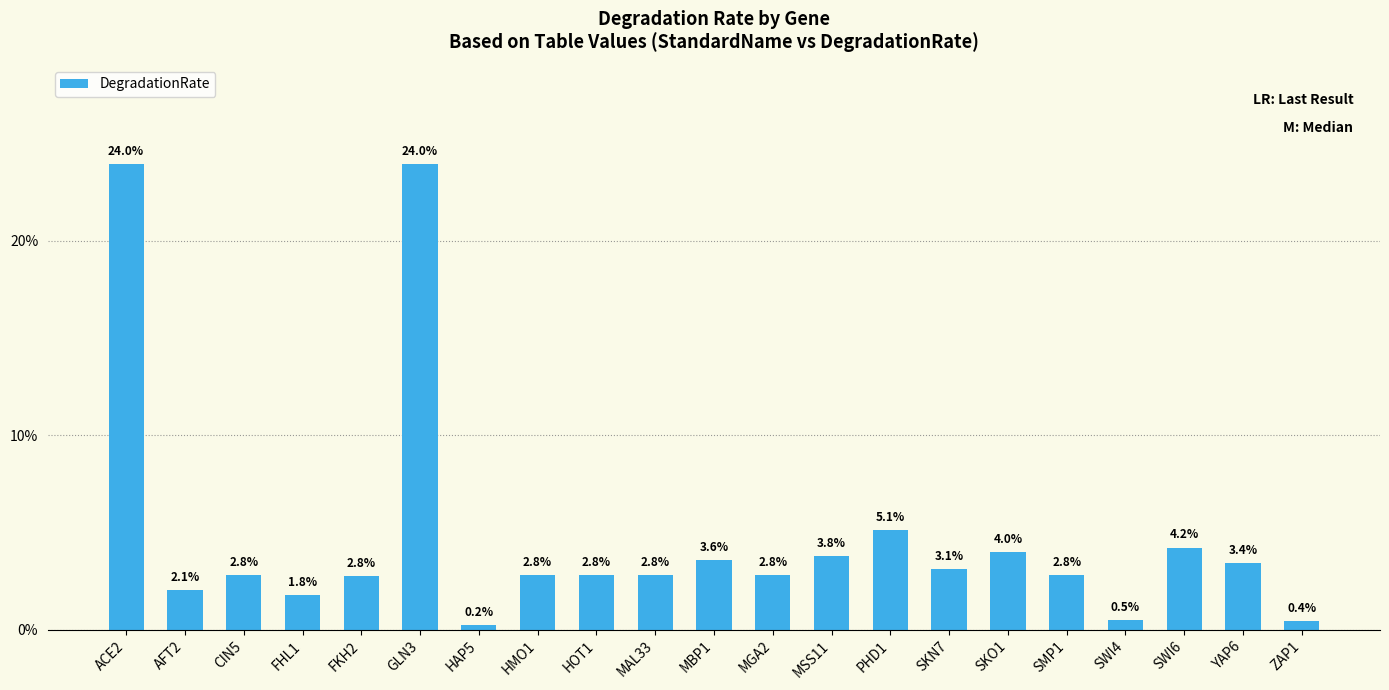

Reading right to left, transcribe all the data shown in this chart.

ZAP1=0.0	YAP6=0.0	SWI6=0.0	SWI4=0.0	SMP1=0.0	SKO1=0.0	SKN7=0.0	PHD1=0.0	MSS11=0.0	MGA2=0.0	MBP1=0.0	MAL33=0.0	HOT1=0.0	HMO1=0.0	HAP5=0.0	GLN3=0.2	FKH2=0.0	FHL1=0.0	CIN5=0.0	AFT2=0.0	ACE2=0.2